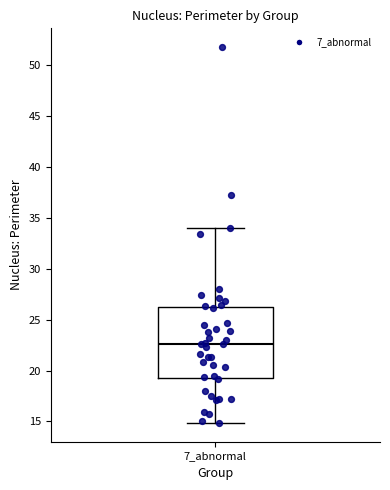

Transcribe this box plot: give where the median line is, the range the box spans, and where the two whiskers end, as read against the y-axis. The values are not printed on the chart, so give them approximately, as read against the axis.

median 22.5, box 19.5 to 26.0, whiskers 15.0 to 34.0